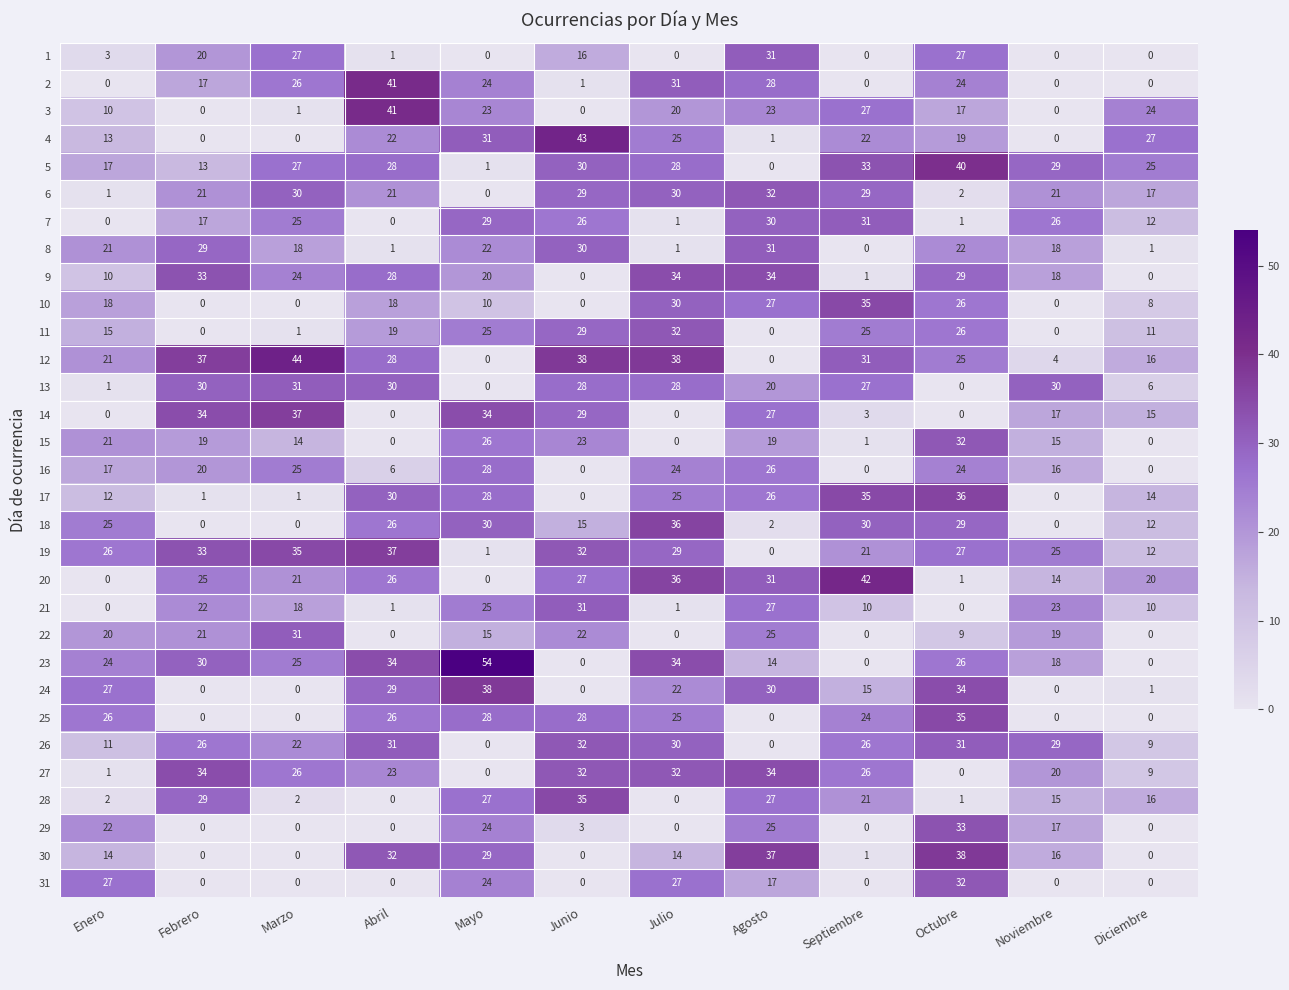

At which category is the sum across all series the highest?

Octubre